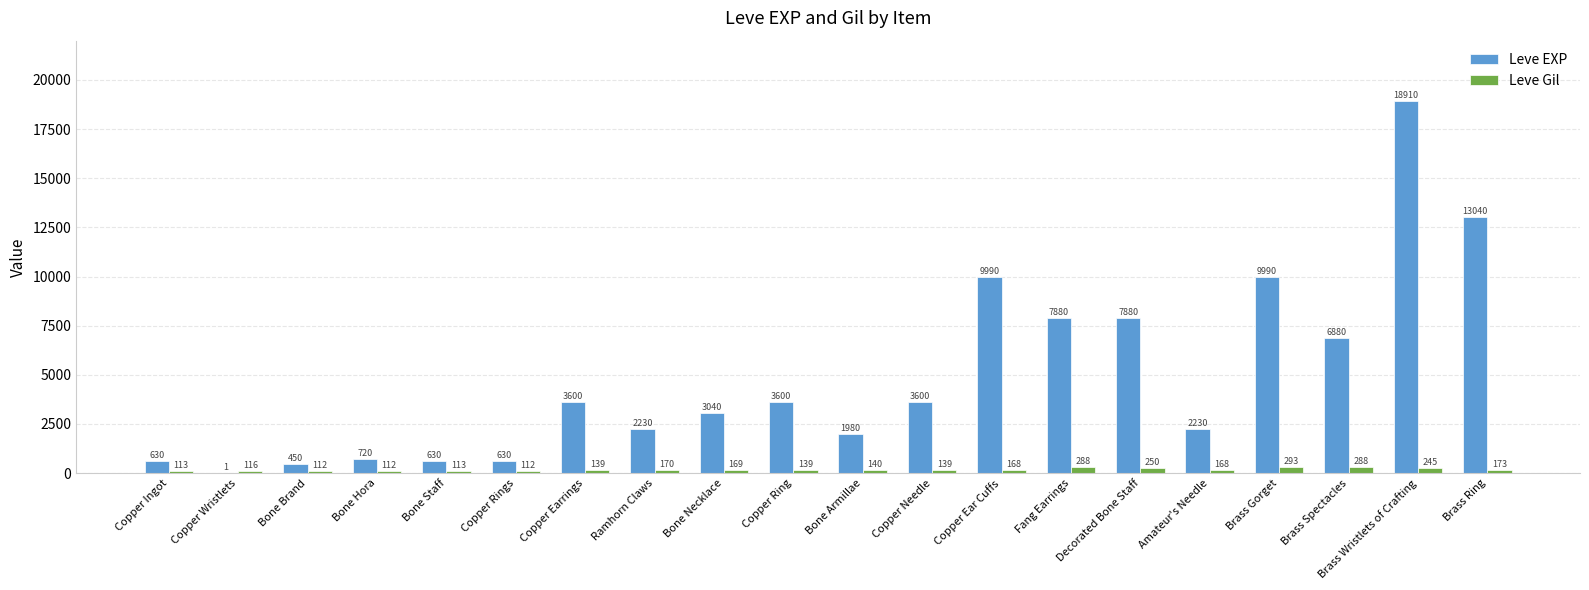

At which category is the sum across all series the highest?

Brass Wristlets of Crafting